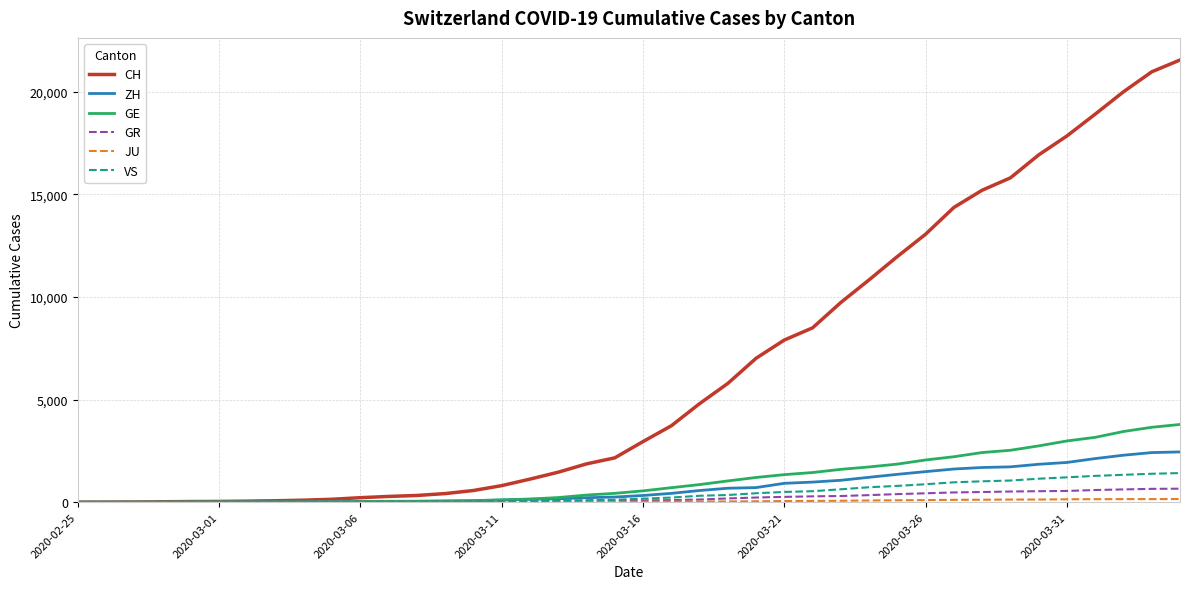

What is the maximum value for GR?

657